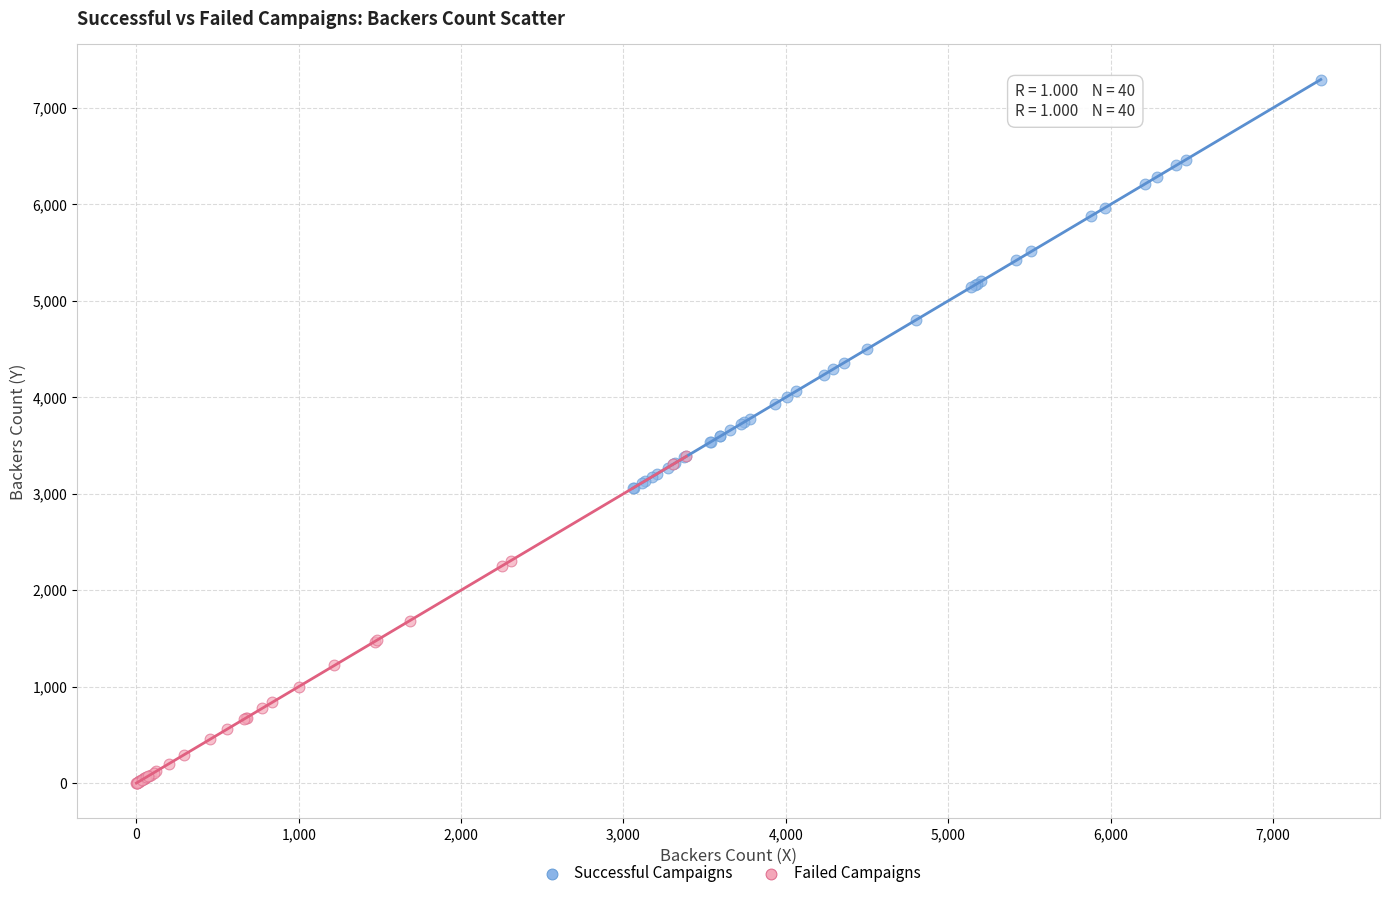

What are all the series names shown in the legend?

Successful Campaigns, Failed Campaigns